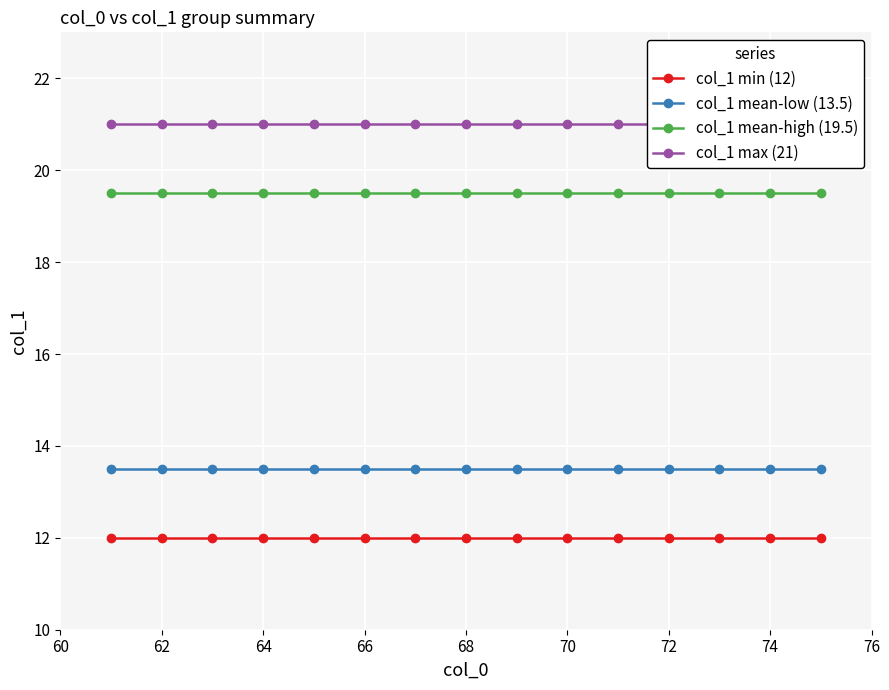

Count the number of categories in the chart.

15